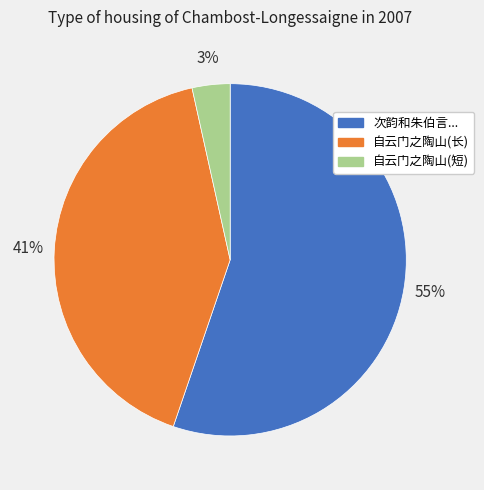

Do 自云门之陶山(短) and 自云门之陶山(长) together represent more than half of the pie?

No